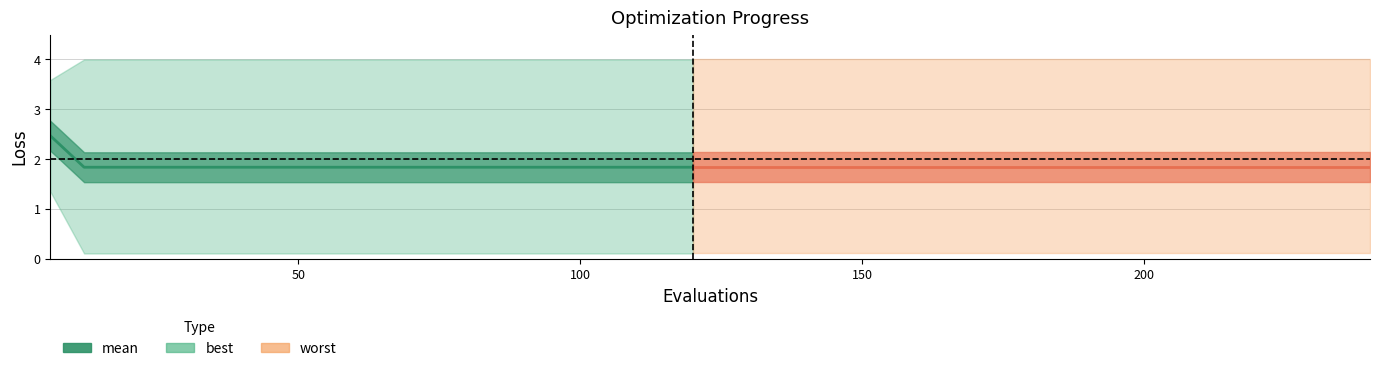

What is the sum of all values?

37.4